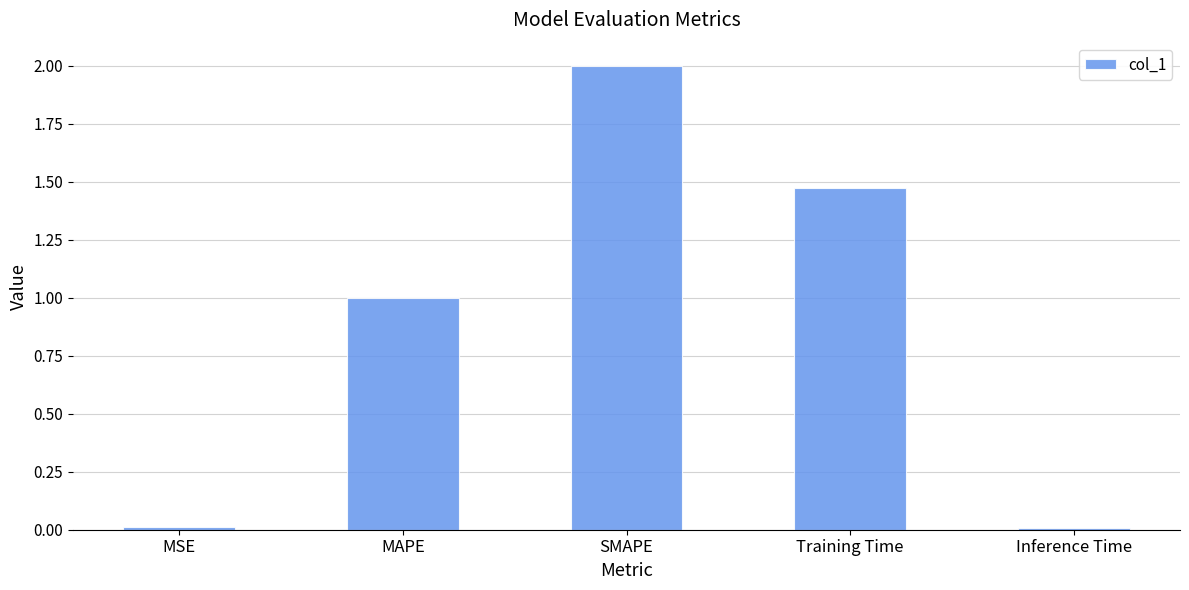

What is the average value?

0.9